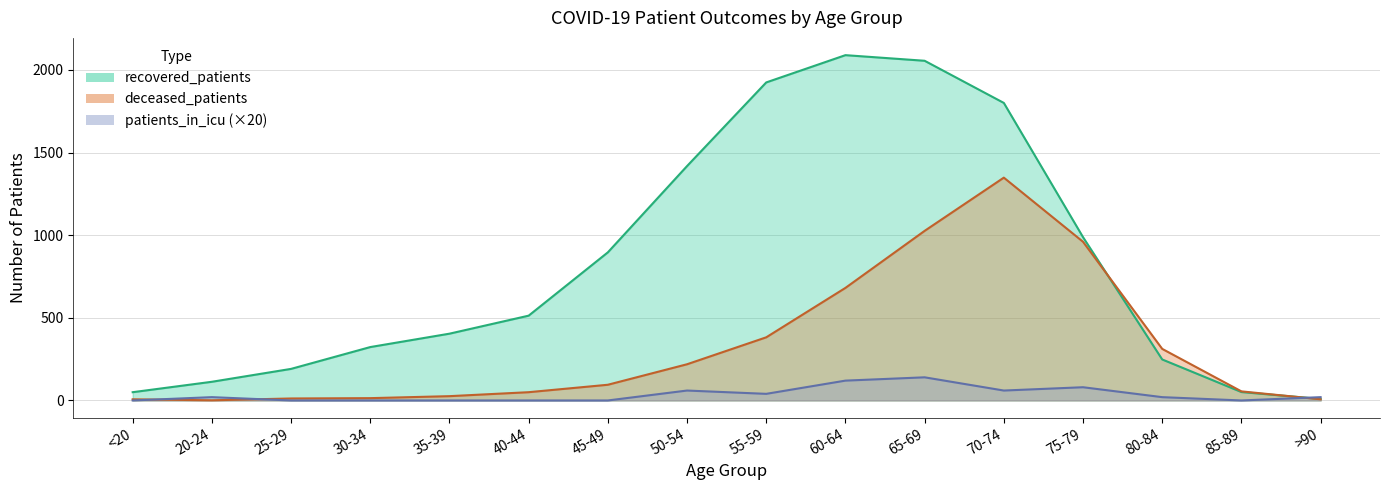

At how many categories does at least one series exceed 1252?

5